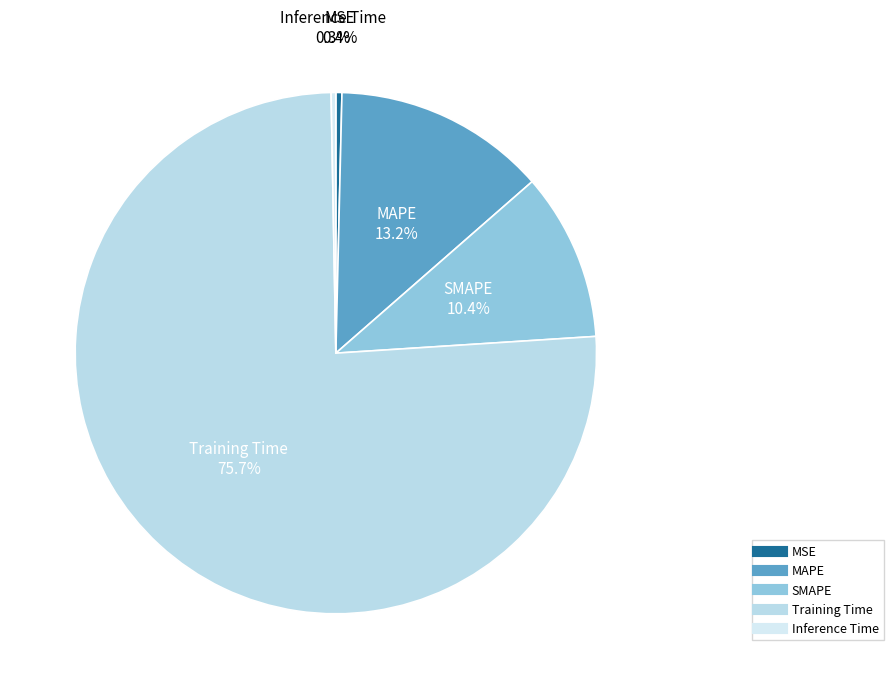

Which category accounts for the majority?

Training Time